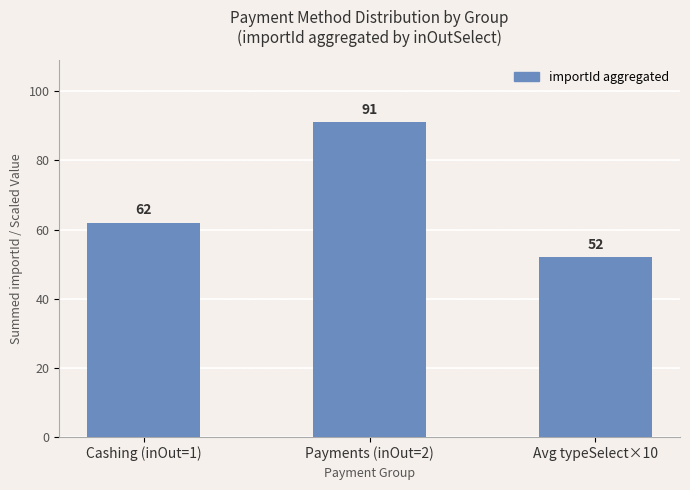

List the labels in order of value, largest first.

Payments (inOut=2), Cashing (inOut=1), Avg typeSelect×10